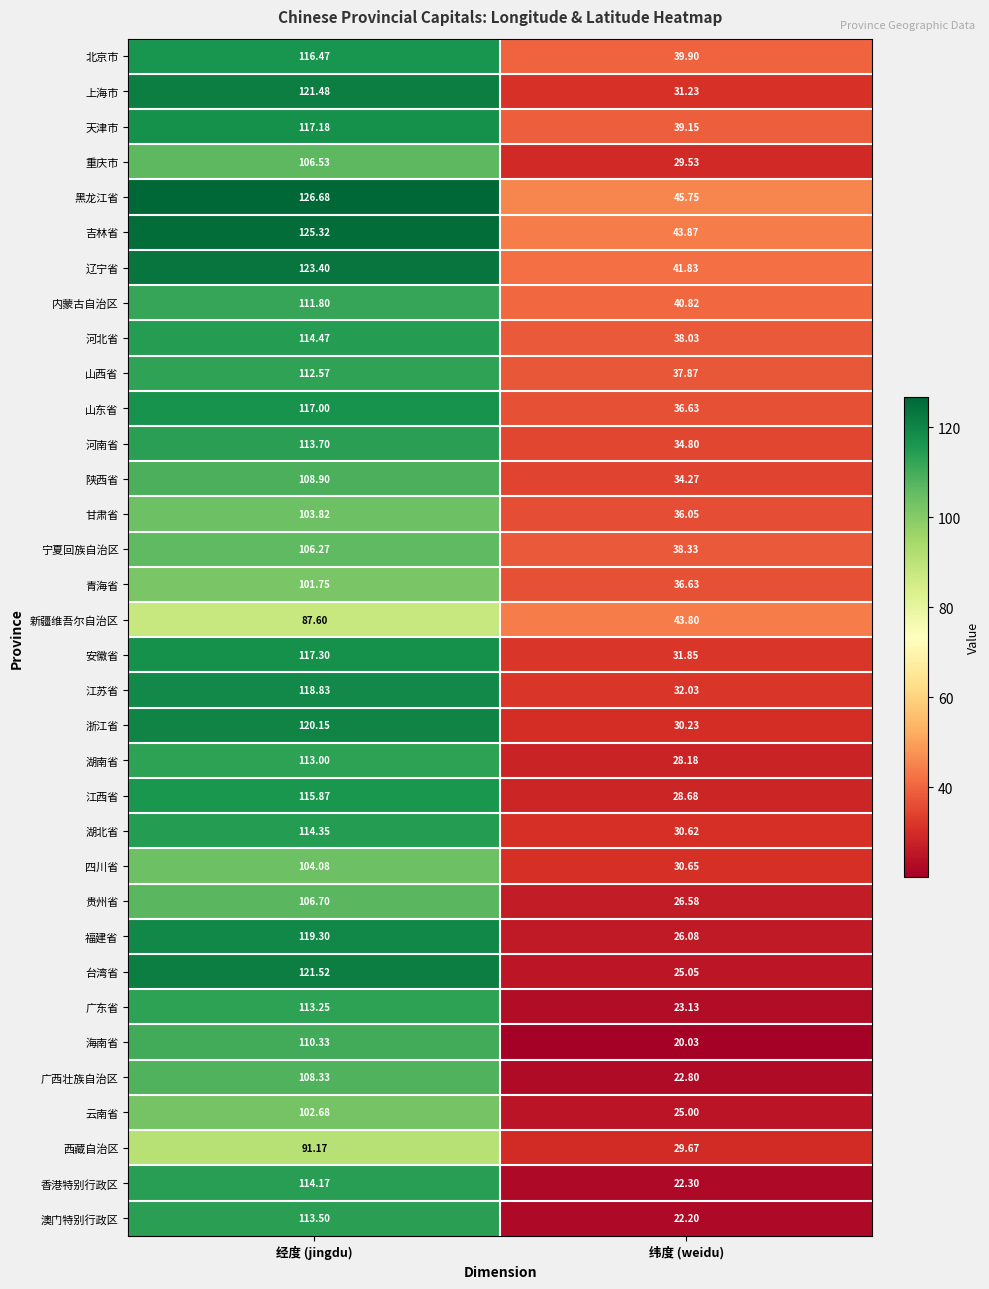

Between 经度 (jingdu) and 纬度 (weidu), which series saw the biggest shift?

台湾省